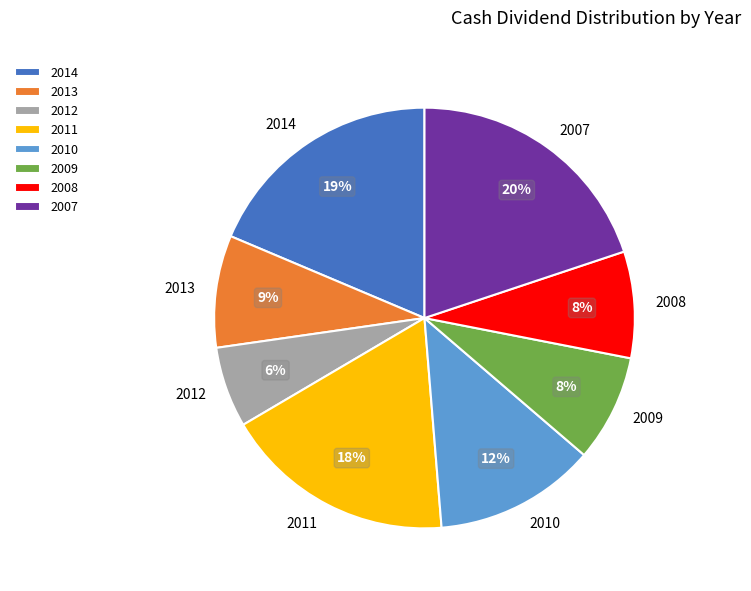

What is the ratio of the value at 2011 to the value at 2007?

0.9